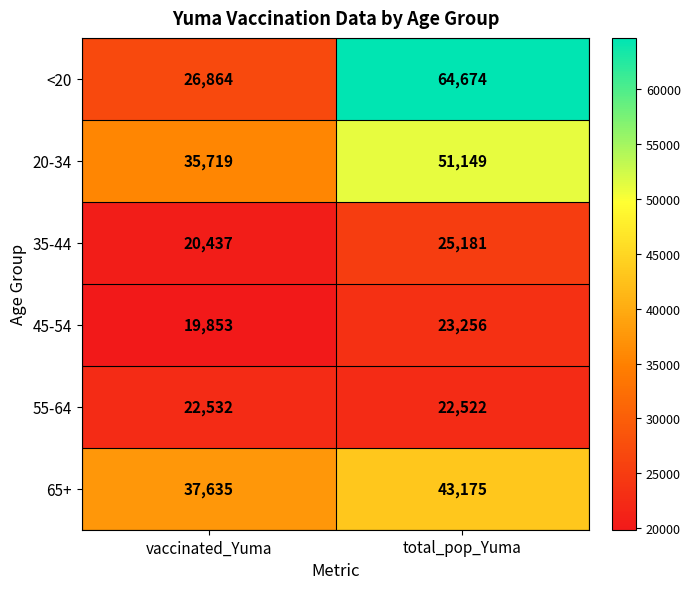

Between vaccinated_Yuma and total_pop_Yuma, which series saw the biggest shift?

<20